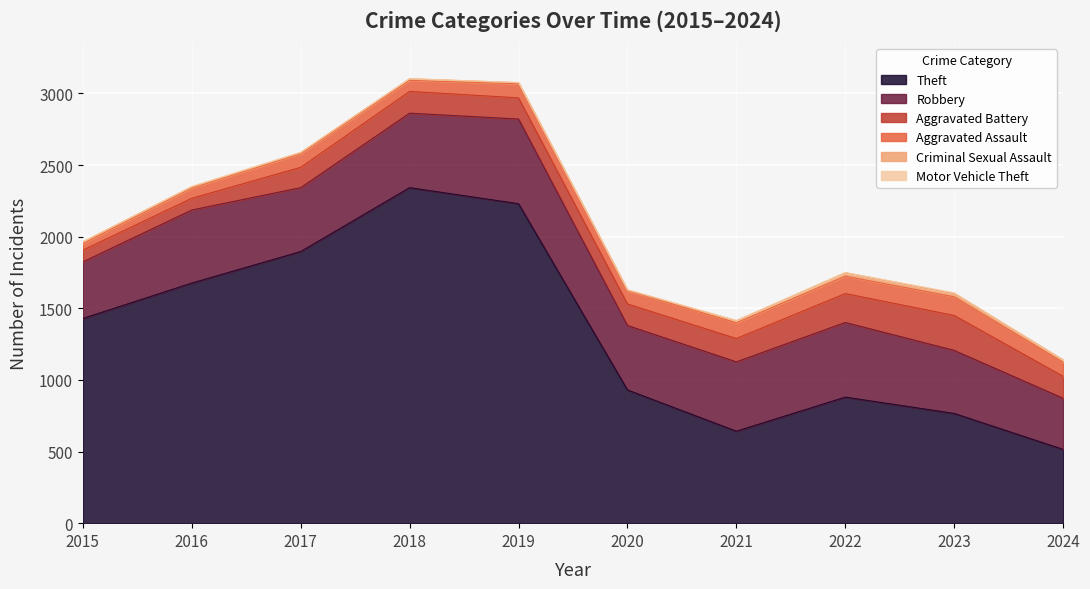

True or false: Motor Vehicle Theft has more than 1 interior local peaks.

True